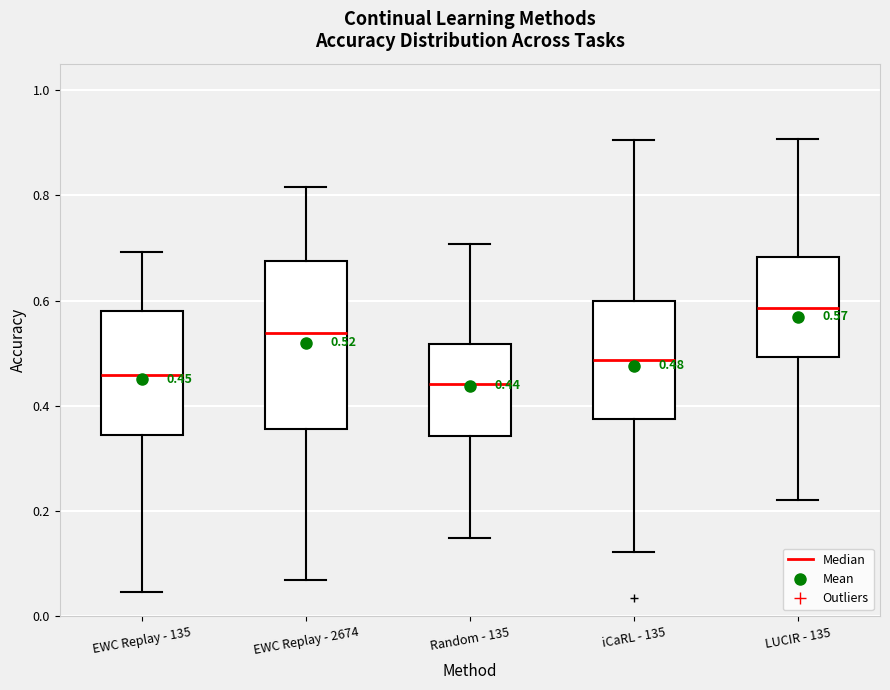

Which box is the tallest, from its lower edge to its upper edge?

EWC Replay - 2674